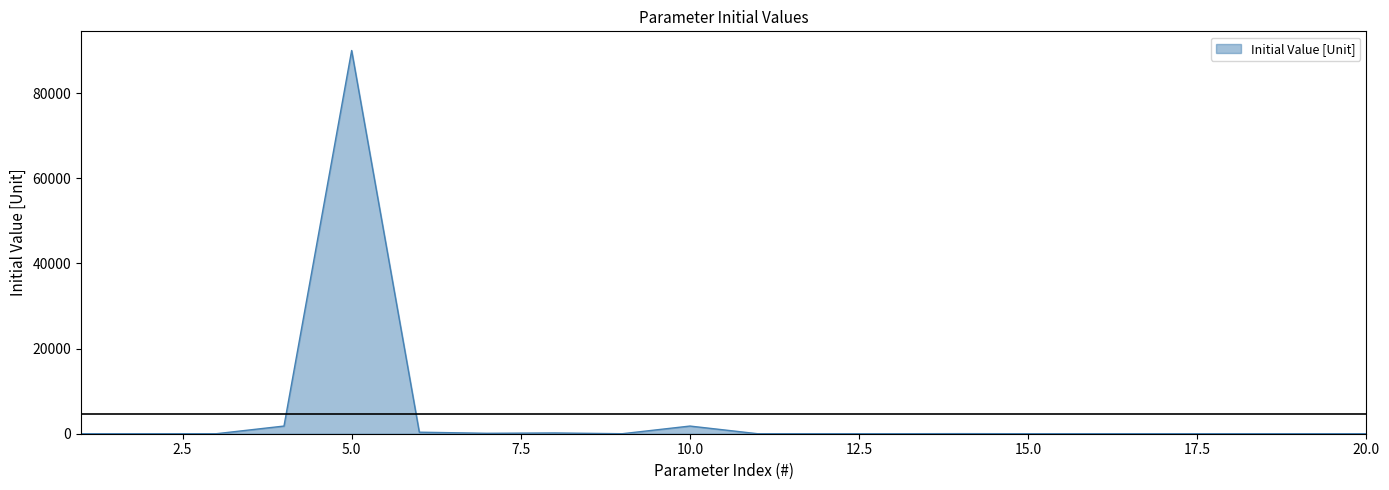

What is the difference between the maximum and minimum values?

90000.0